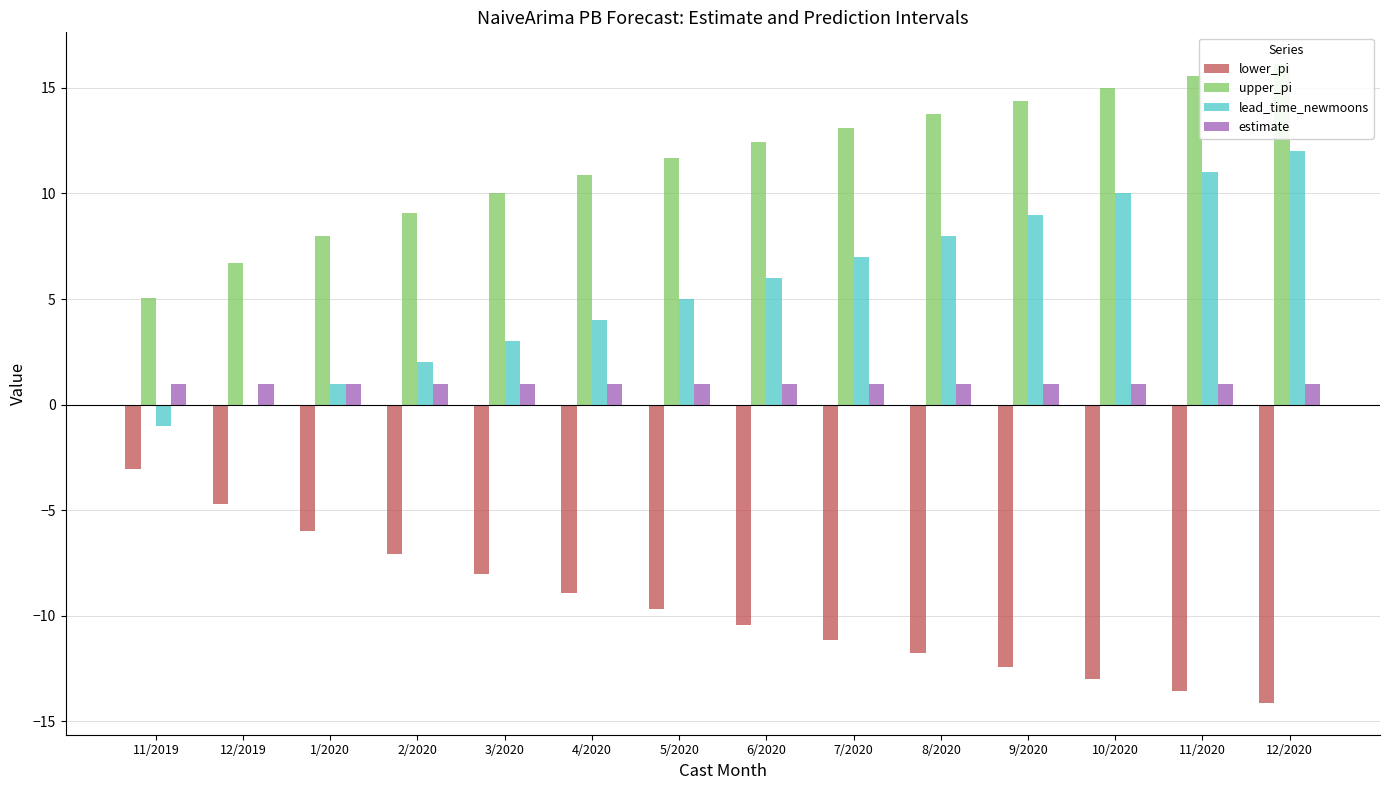

Which category has the lowest value in the upper_pi series?

11/2019